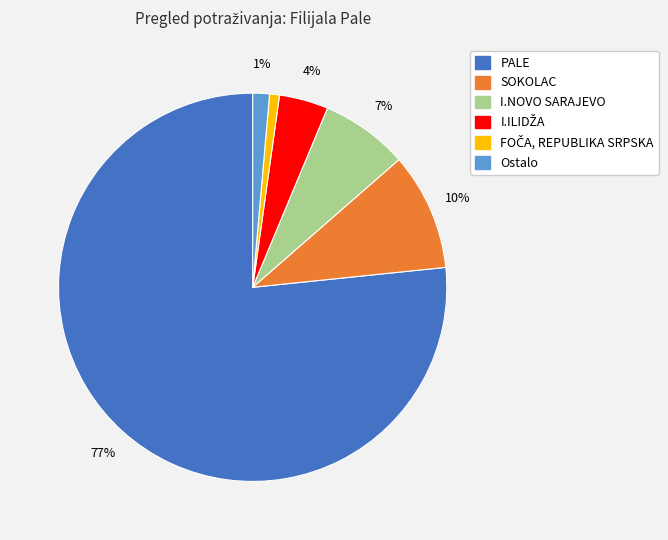

How many segments does this pie chart have?

6